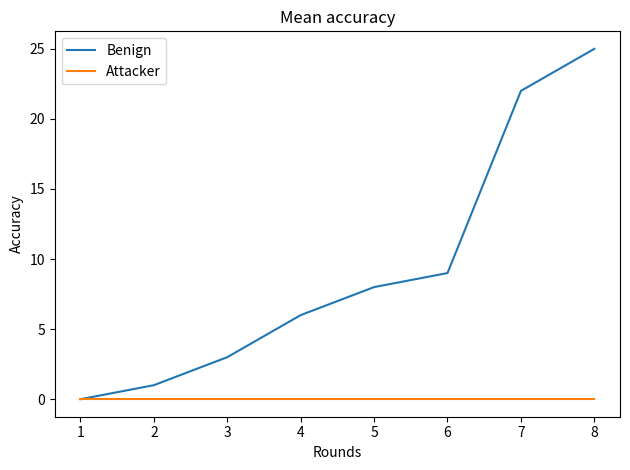

How many values in the Benign series are below 8?

4